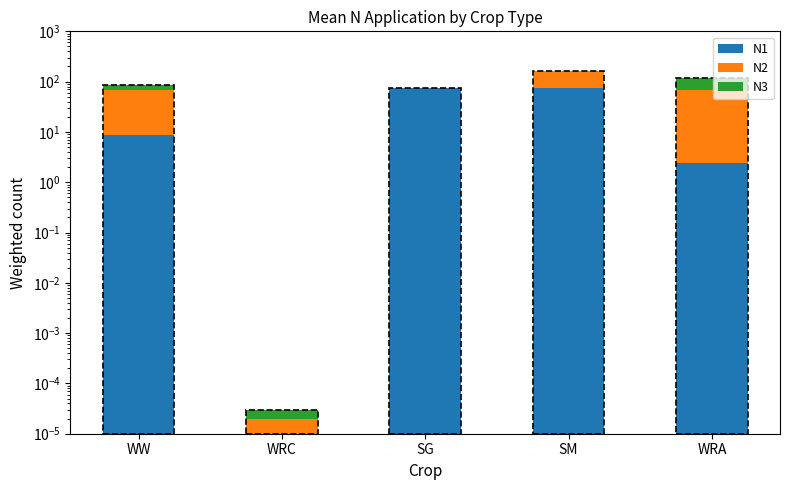

Rank the series by their average value, from lowest to highest.

N3, N1, N2